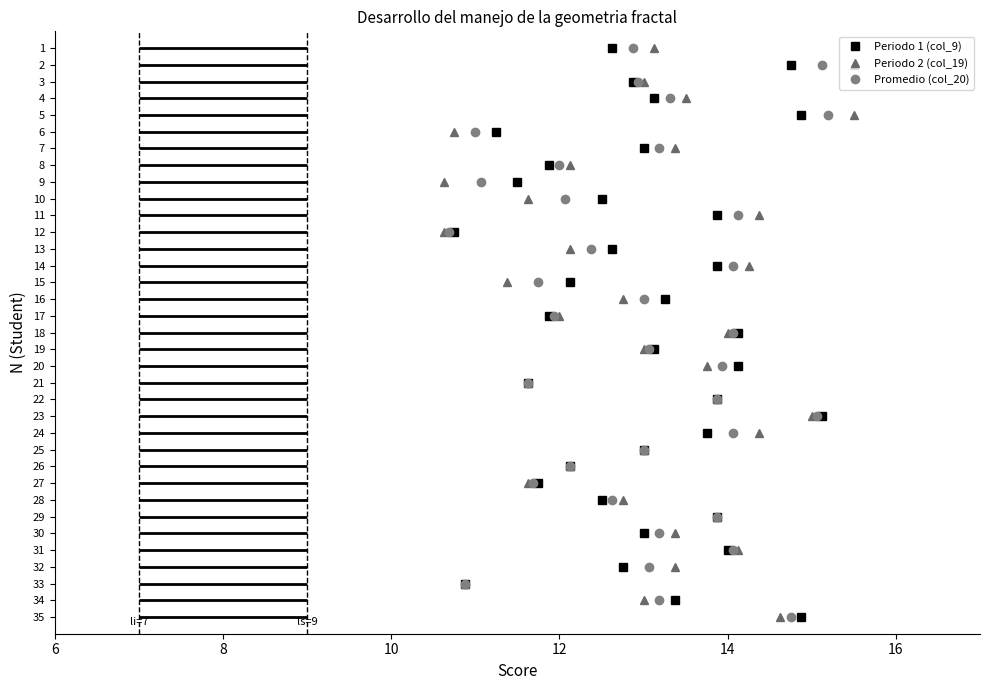

True or false: Periodo 1 (col_9) has more than 2 interior local peaks.

False